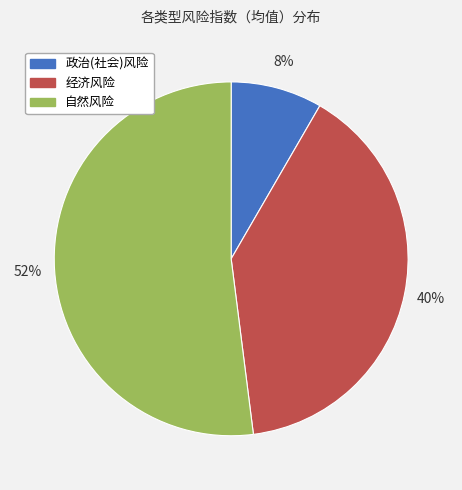

To the nearest percent, what is the difference between the largest and smallest slice percentages?

44%